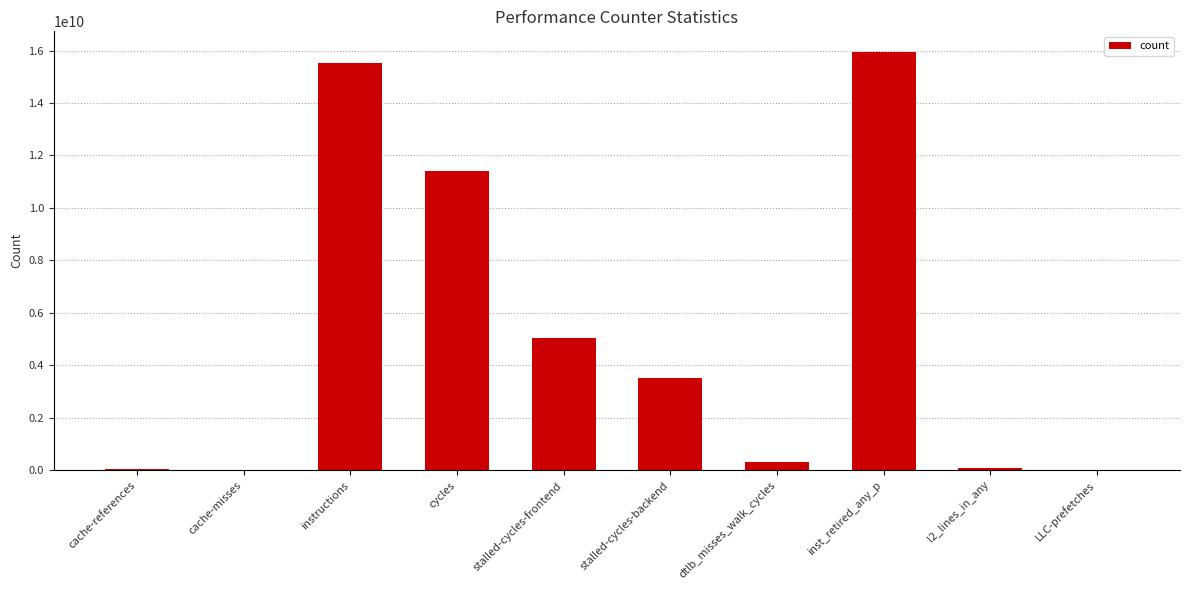

What is the ratio of the value at stalled-cycles-frontend to the value at cycles?

0.4